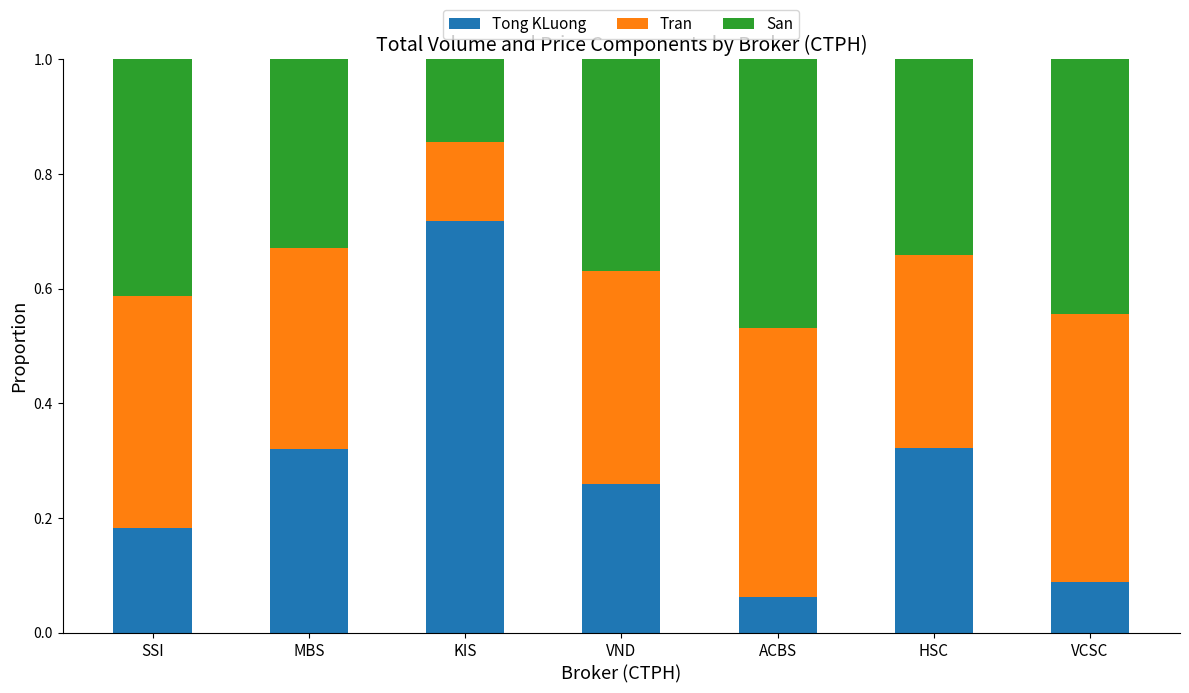

What is the sum of the Tong KLuong values at MBS and KIS?

1.0